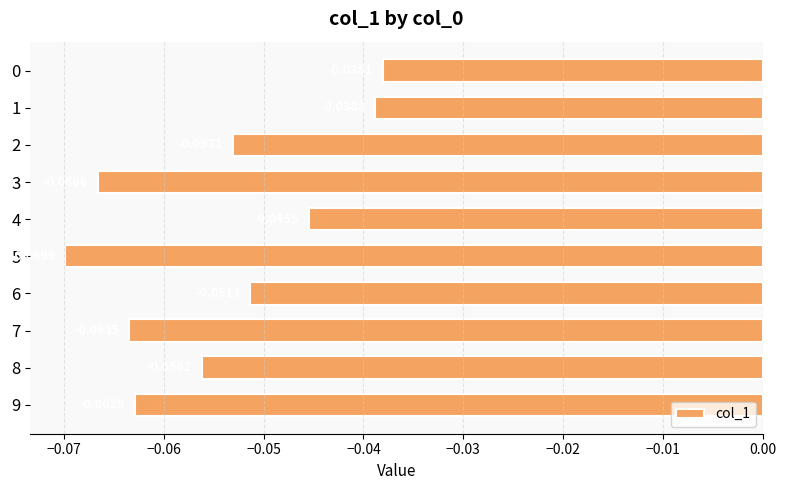

What is the sum of all values?

-0.5